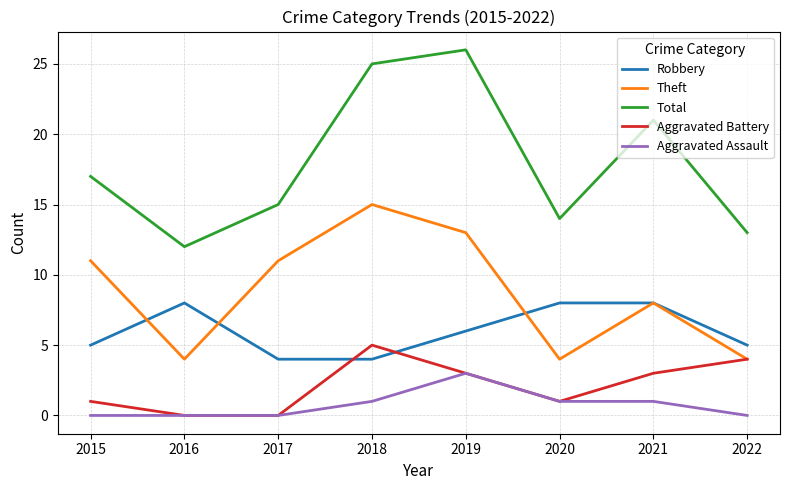

Where is the first local minimum for Theft?

2016